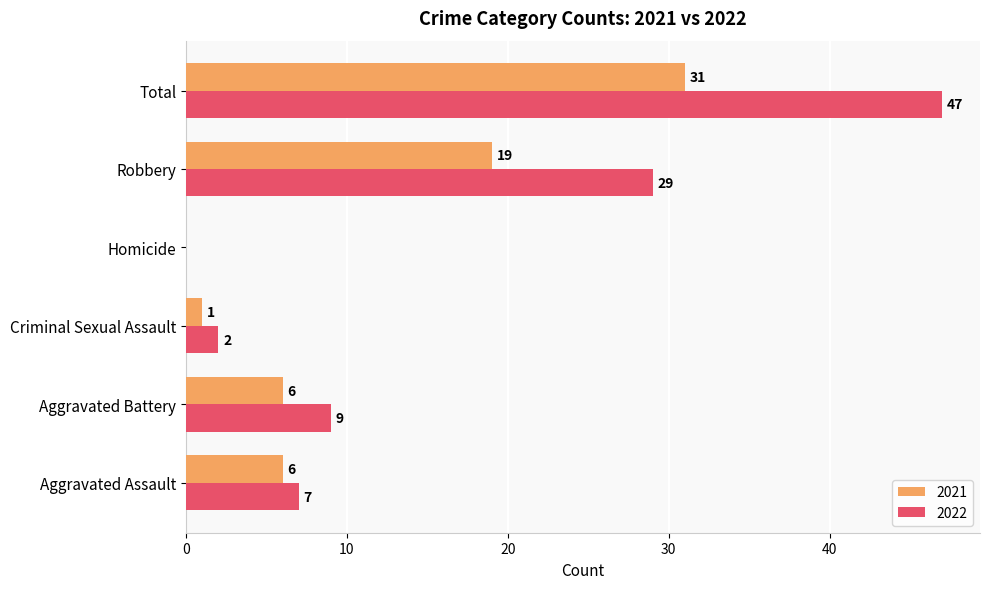

Between Criminal Sexual Assault and Total, which series saw the biggest shift?

2022